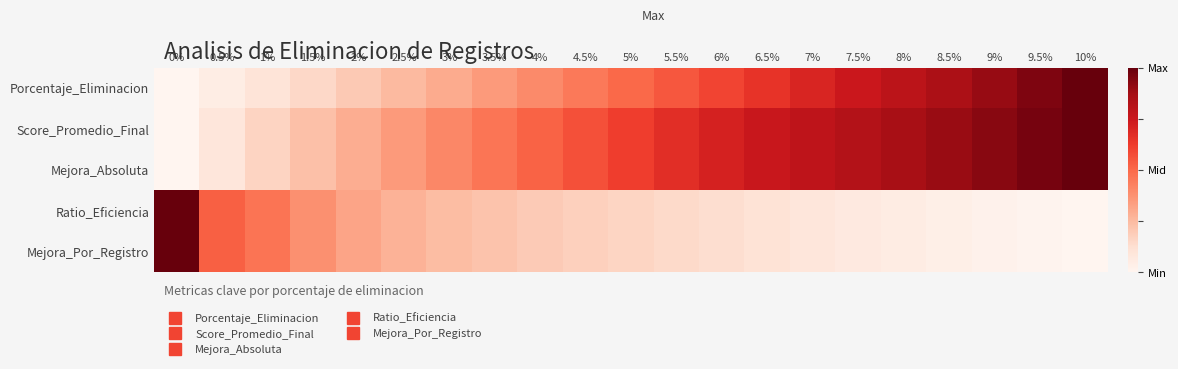

What is the maximum value shown in the chart?

1.0